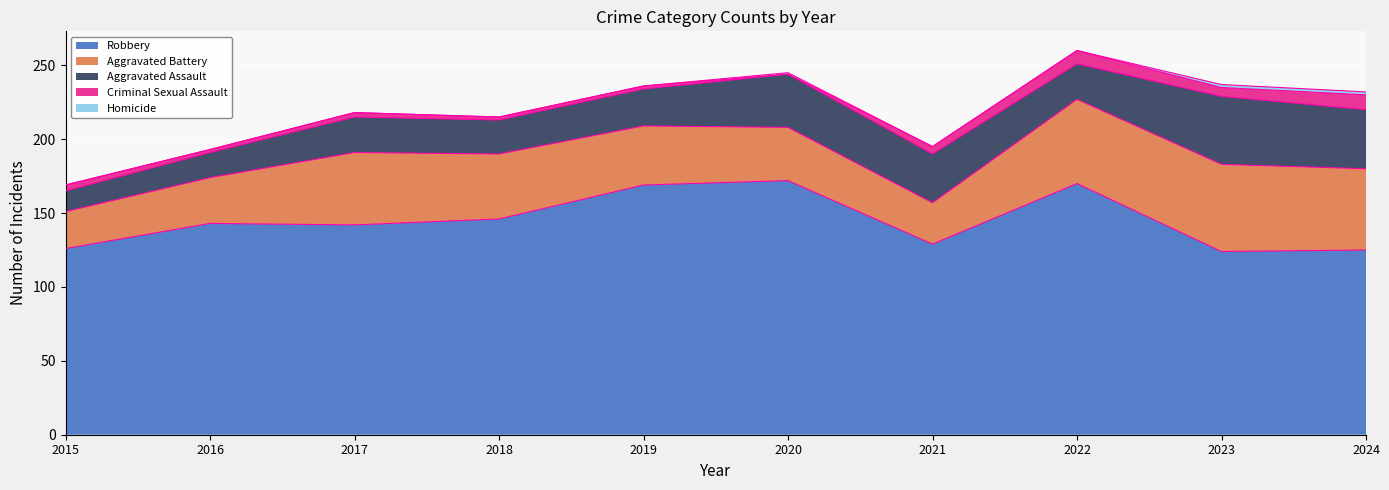

At which category does the chart reach its peak across all series?

2020